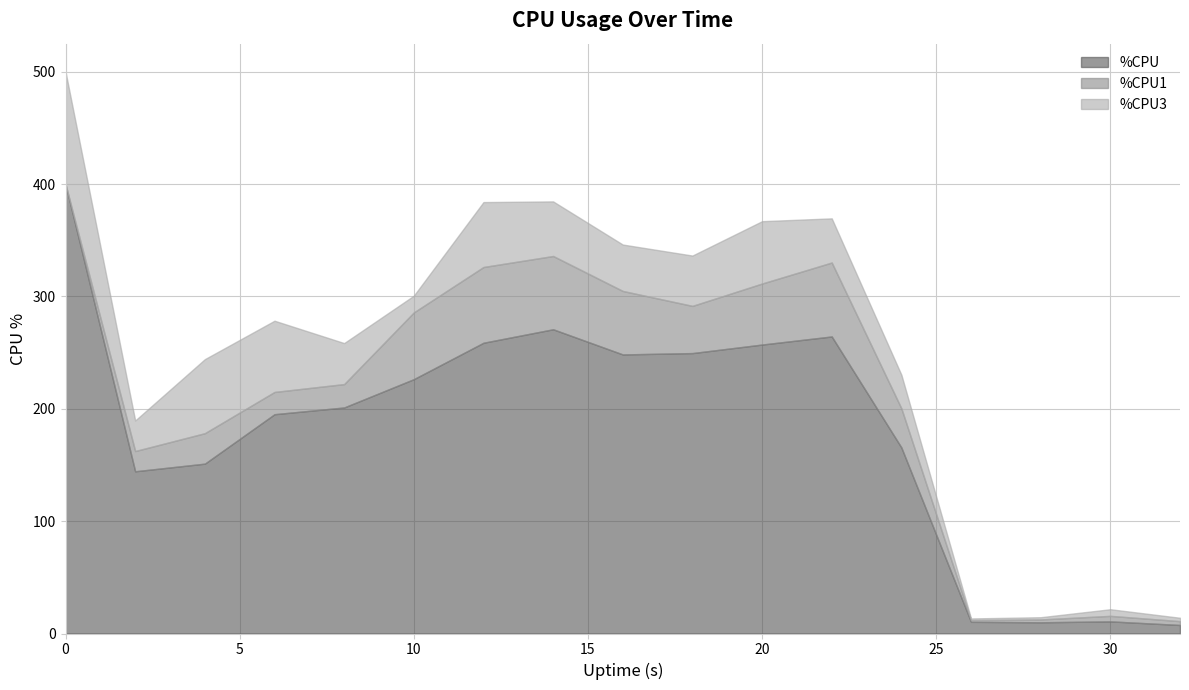

True or false: %CPU1 has more than 0 points higher than both neighbors.

True